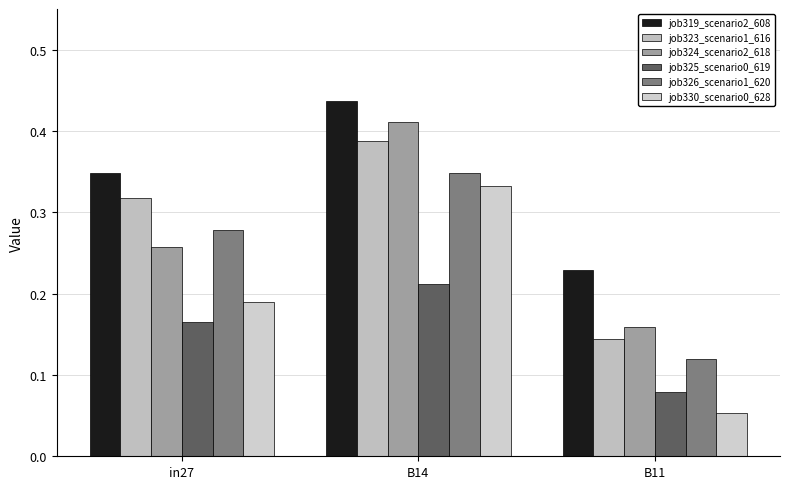

How many bars are there in each group?

6